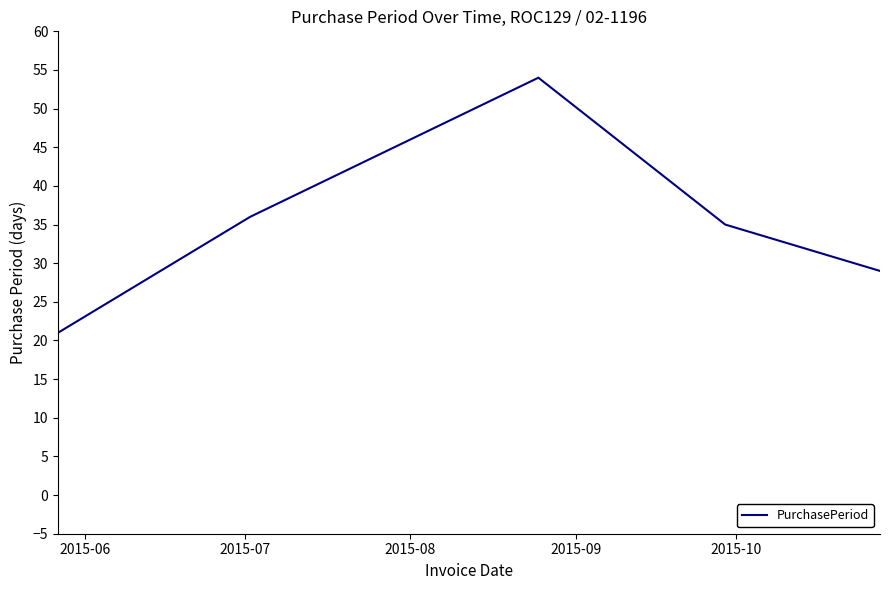

What is the greatest value displayed?

54